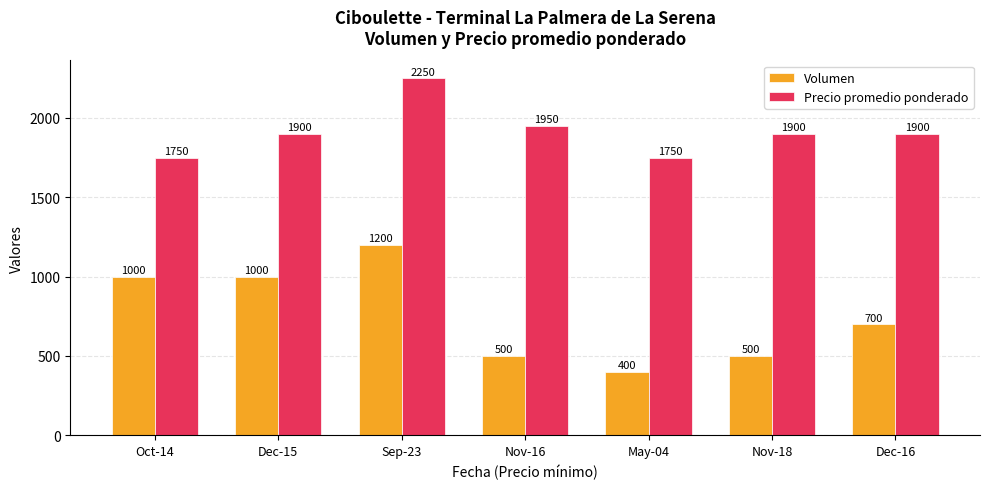

What is the difference between the highest and lowest values at Sep-23?

1050